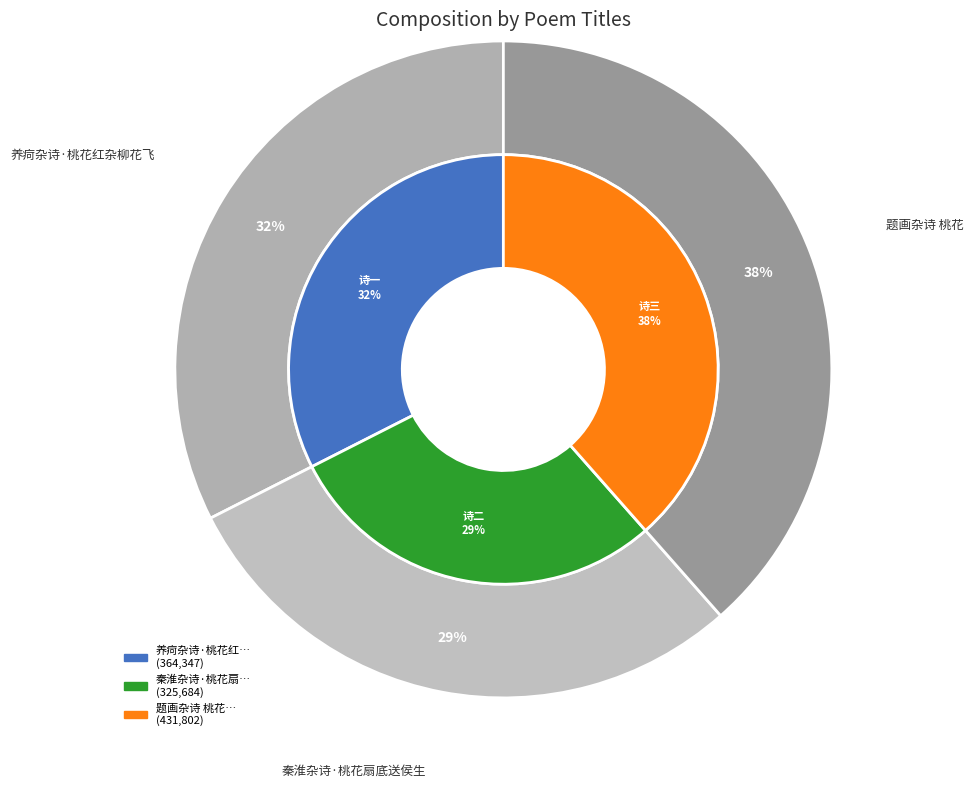

What is the largest slice in the pie chart?

题画杂诗 桃花